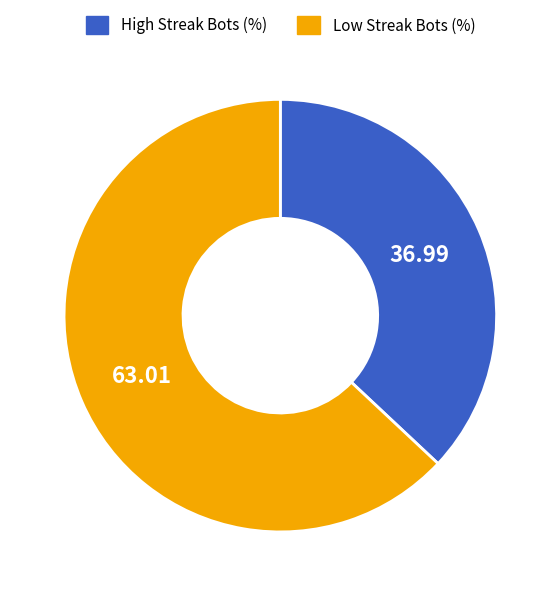

Is there any slice that represents more than half of the pie?

Yes